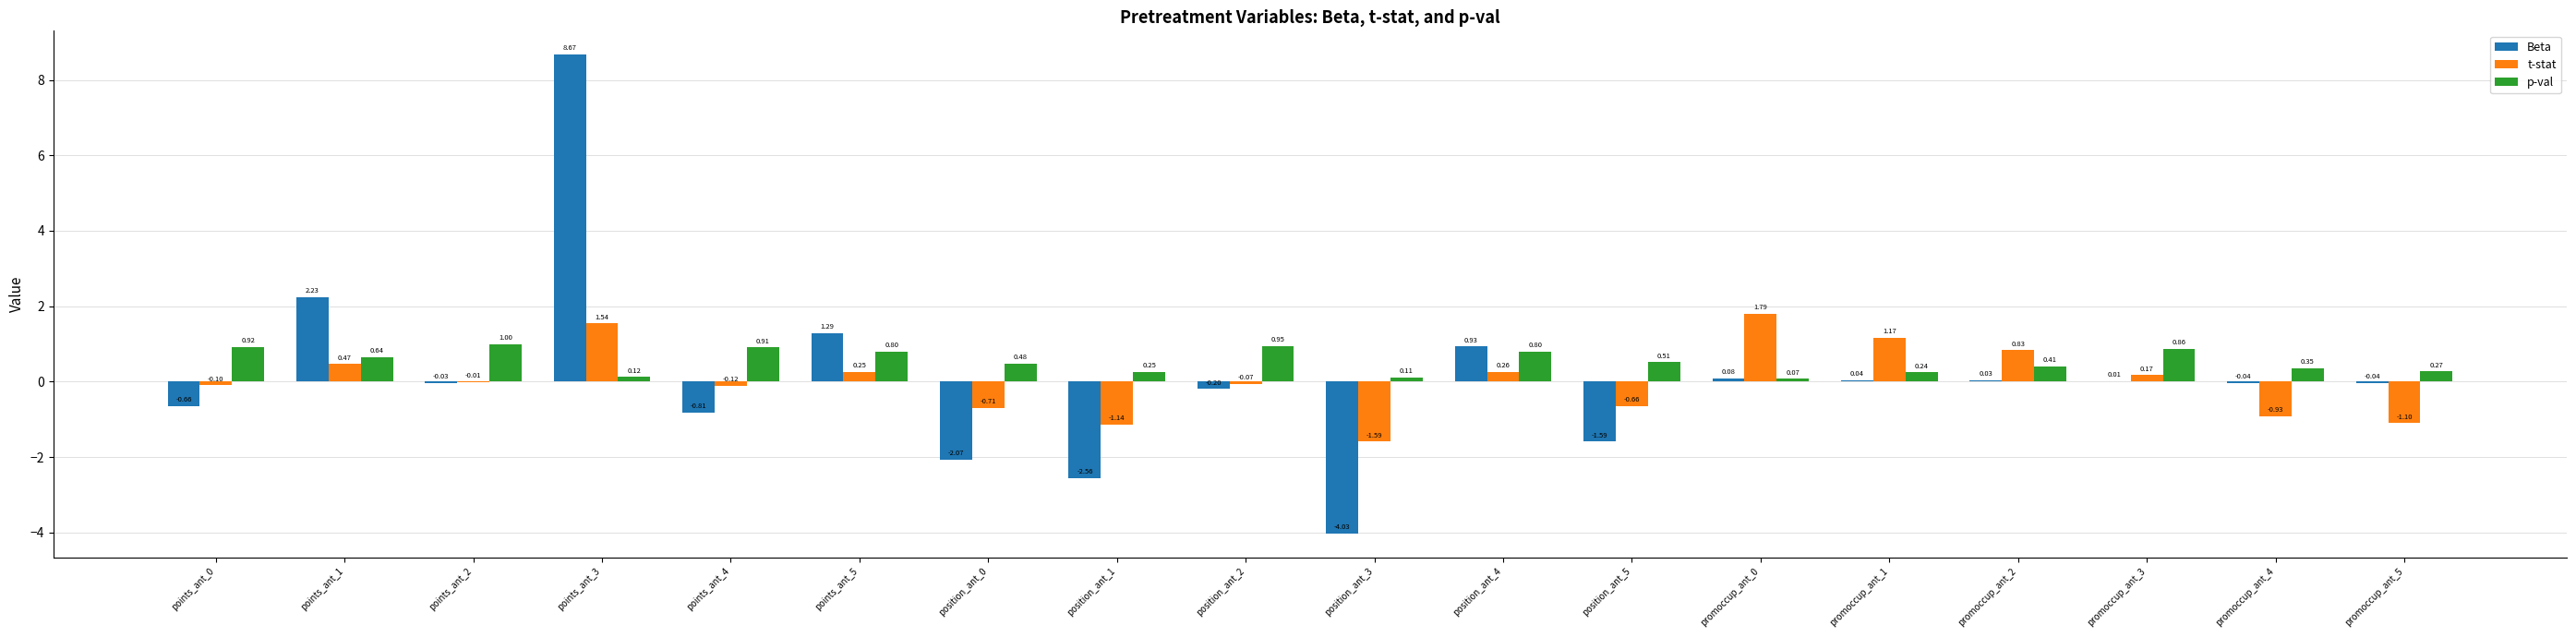

At which label is Beta closest to 2?

points_ant_1